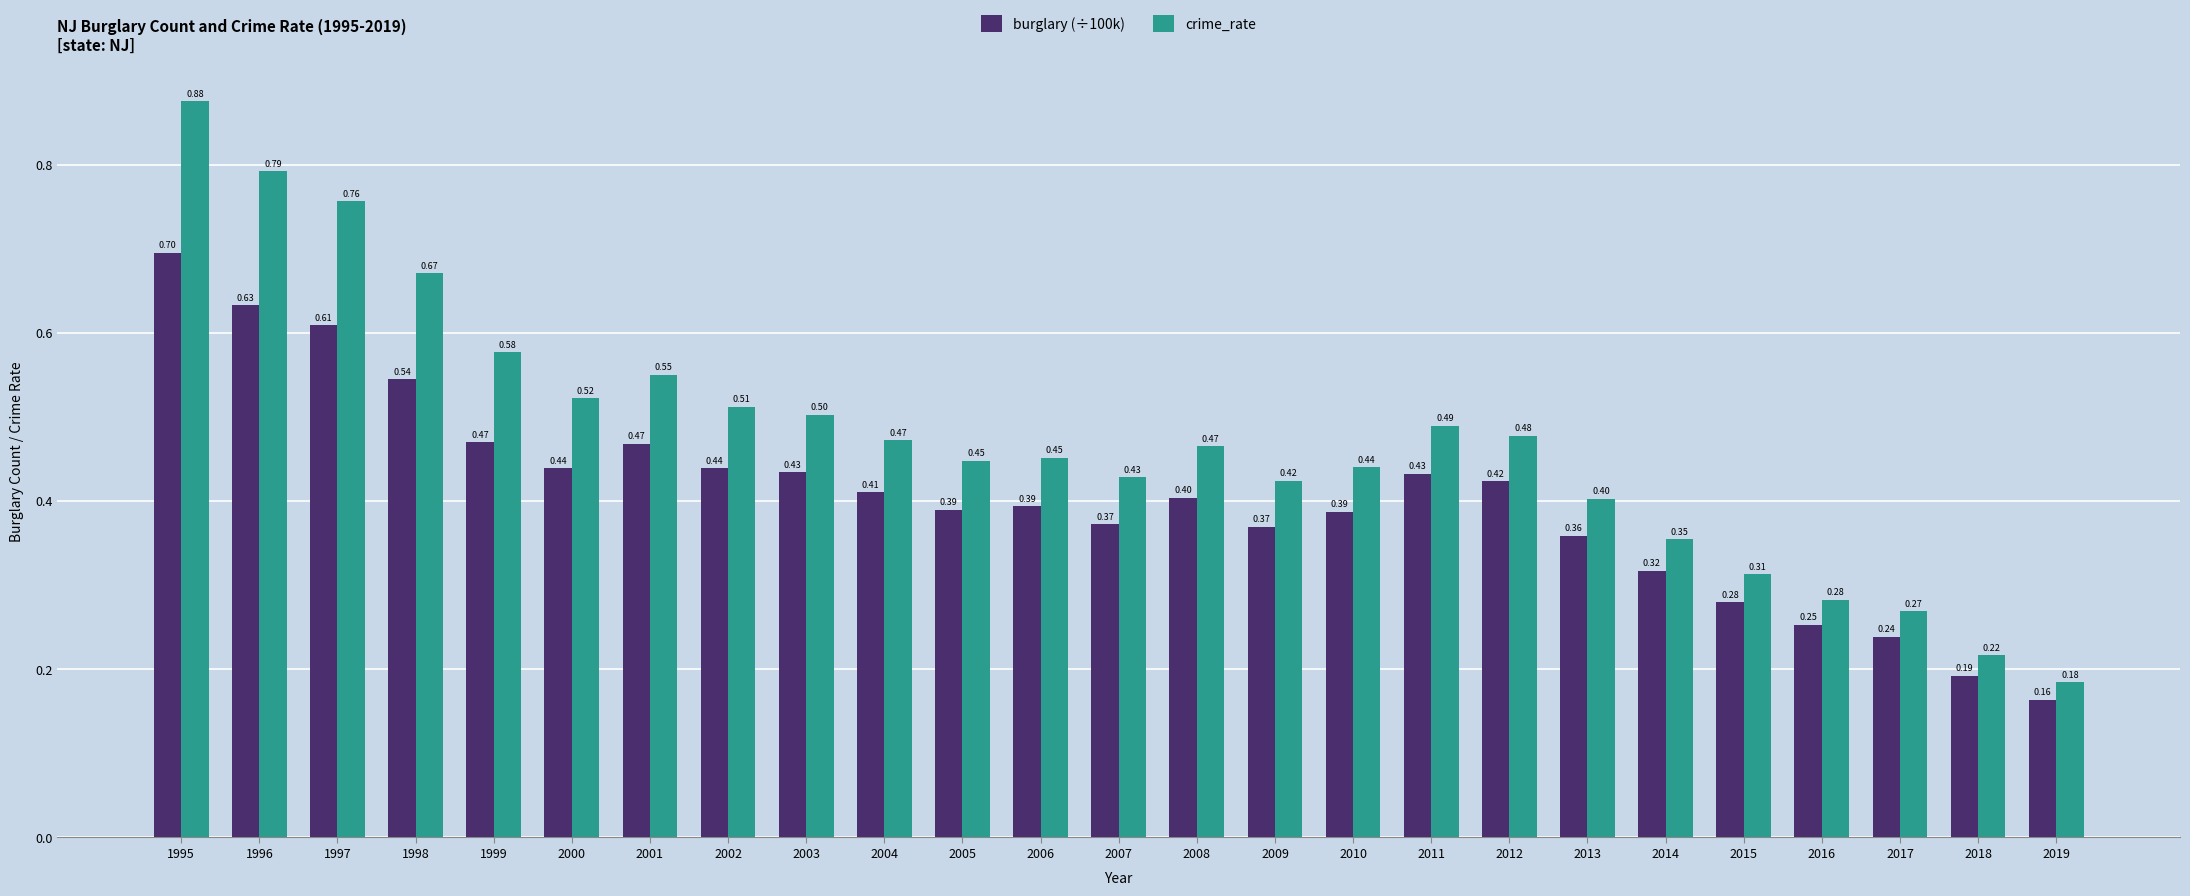

What is the difference between the maximum and minimum values in the burglary (÷100k) series?

0.5